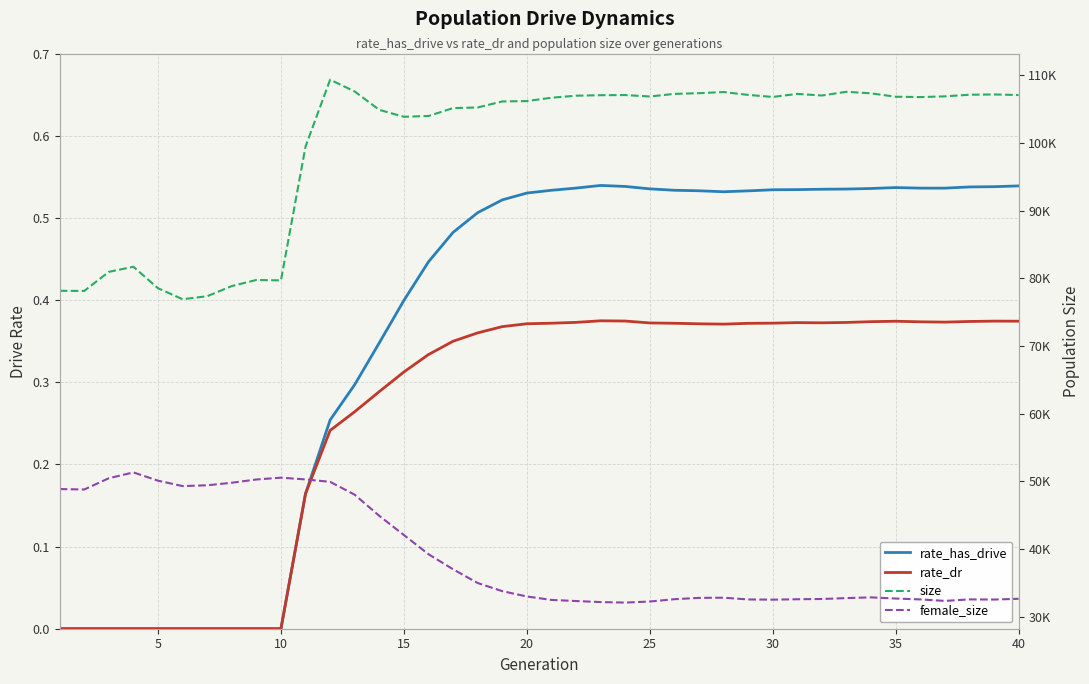

Is this an area chart (filled region under the line)?

No